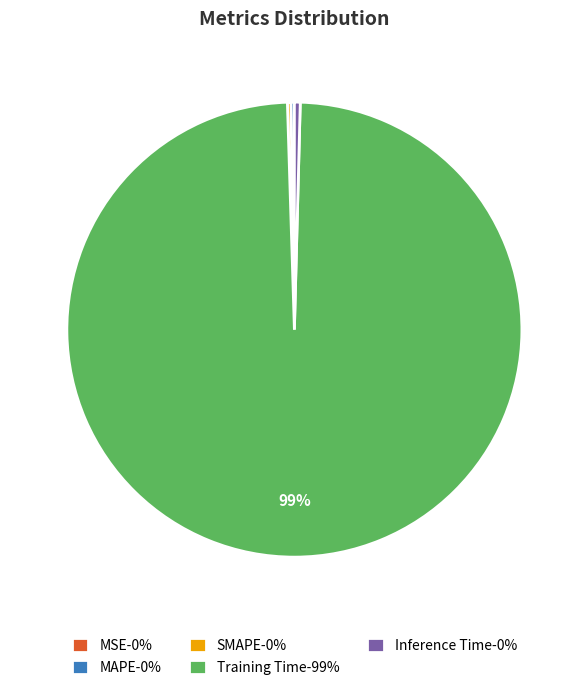

Is it true that Training Time is 89% of the pie?

False